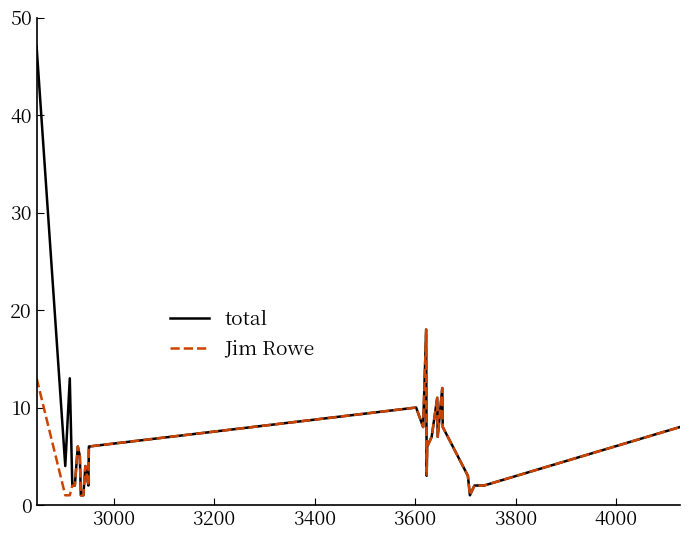

Which series has the widest spread of values?

total